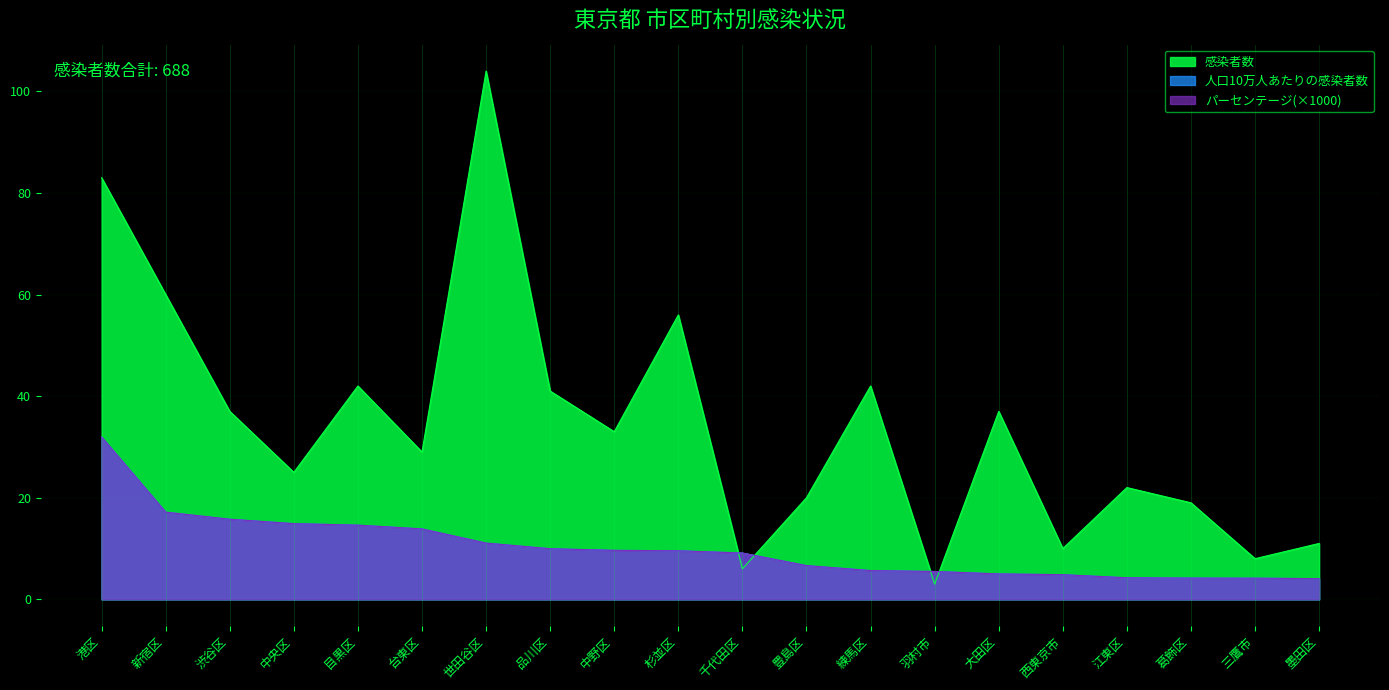

After their last crossing, which series has the higher values: パーセンテージ or 感染者数?

感染者数